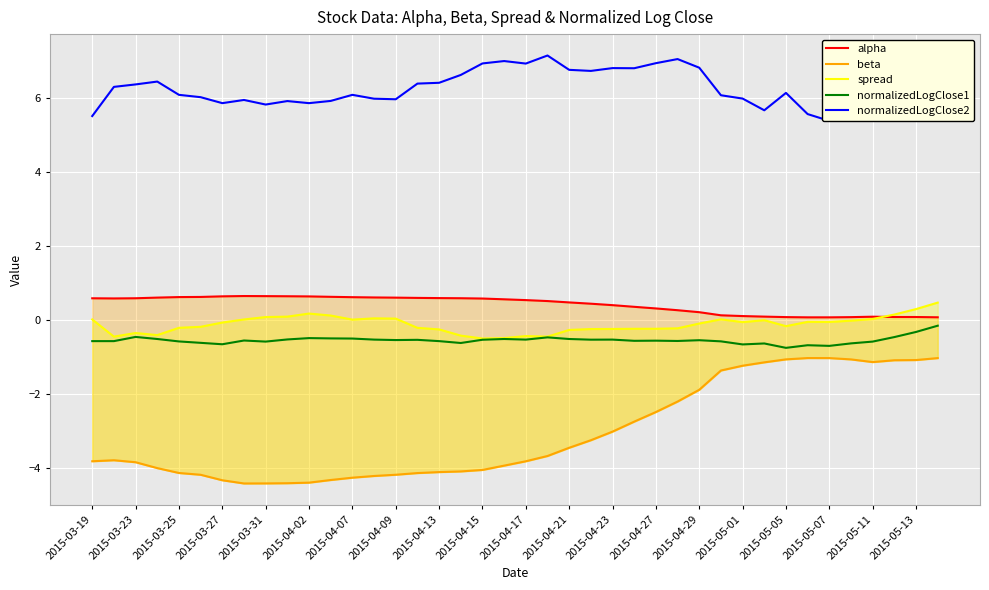

Reading left to right, transcribe all the data shown in this chart.

alpha: 0.6	0.6	0.6	0.6	0.6	0.6	0.6	0.6	0.6	0.6	0.6	0.6	0.6	0.6	0.6	0.6	0.6	0.6	0.6	0.6	0.5	0.5	0.5	0.4	0.4	0.4	0.3	0.3	0.2	0.1	0.1	0.1	0.1	0.1	0.1	0.1	0.1	0.1	0.1	0.1
beta: -3.8	-3.8	-3.8	-4.0	-4.1	-4.2	-4.3	-4.4	-4.4	-4.4	-4.4	-4.3	-4.3	-4.2	-4.2	-4.1	-4.1	-4.1	-4.1	-3.9	-3.8	-3.7	-3.5	-3.2	-3.0	-2.7	-2.5	-2.2	-1.9	-1.4	-1.2	-1.1	-1.1	-1.0	-1.0	-1.1	-1.1	-1.1	-1.1	-1.0
spread: 0.0	-0.4	-0.4	-0.4	-0.2	-0.2	-0.1	0.0	0.1	0.1	0.2	0.1	0.0	0.0	0.0	-0.2	-0.3	-0.4	-0.5	-0.5	-0.4	-0.5	-0.3	-0.2	-0.2	-0.2	-0.2	-0.2	-0.1	0.0	-0.1	-0.0	-0.2	-0.1	-0.1	-0.0	0.0	0.1	0.3	0.5
normalizedLogClose1: -0.6	-0.6	-0.5	-0.5	-0.6	-0.6	-0.7	-0.6	-0.6	-0.5	-0.5	-0.5	-0.5	-0.5	-0.5	-0.5	-0.6	-0.6	-0.5	-0.5	-0.5	-0.5	-0.5	-0.5	-0.5	-0.6	-0.6	-0.6	-0.5	-0.6	-0.7	-0.6	-0.8	-0.7	-0.7	-0.6	-0.6	-0.5	-0.3	-0.2
normalizedLogClose2: 5.5	6.3	6.4	6.4	6.1	6.0	5.9	5.9	5.8	5.9	5.9	5.9	6.1	6.0	6.0	6.4	6.4	6.6	6.9	7.0	6.9	7.1	6.8	6.7	6.8	6.8	6.9	7.1	6.8	6.1	6.0	5.7	6.1	5.6	5.4	5.9	5.9	5.9	5.8	5.6